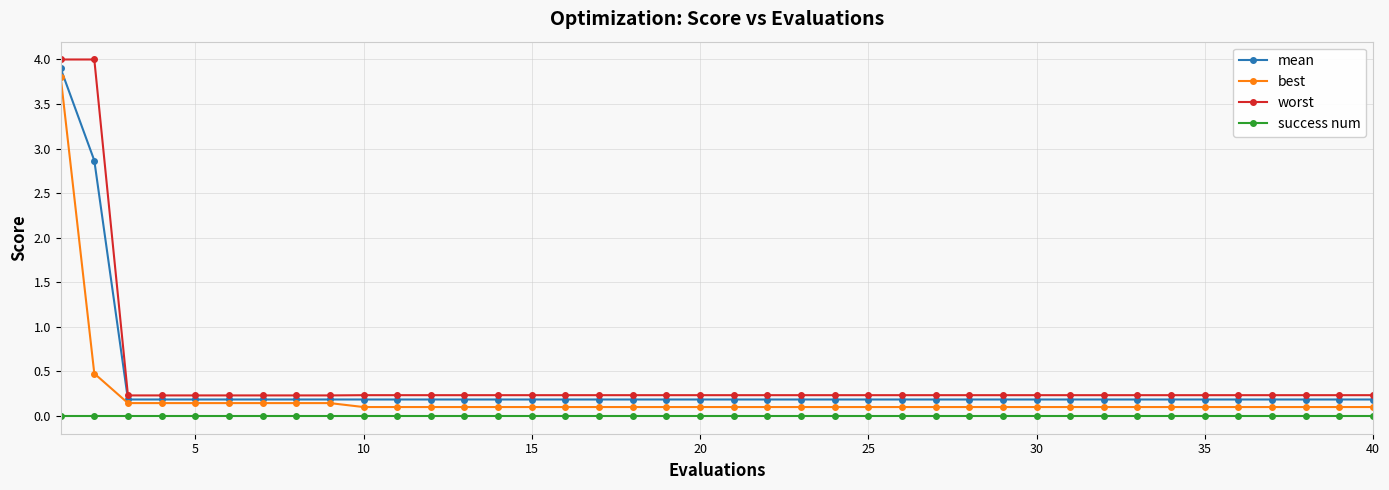

List the series in order of their overall mean, lowest first.

success num, best, mean, worst